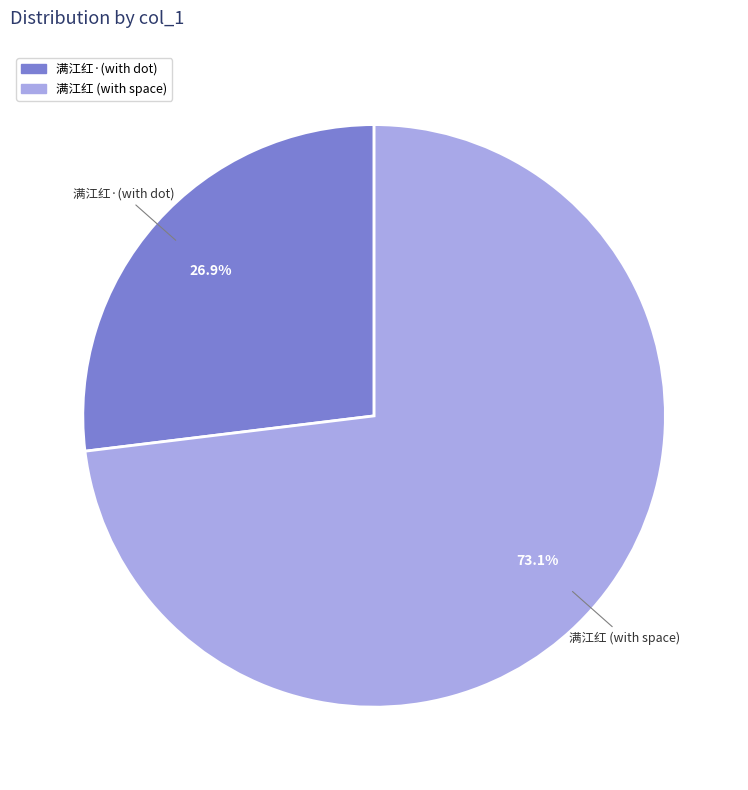

Count the number of slices in the pie.

2